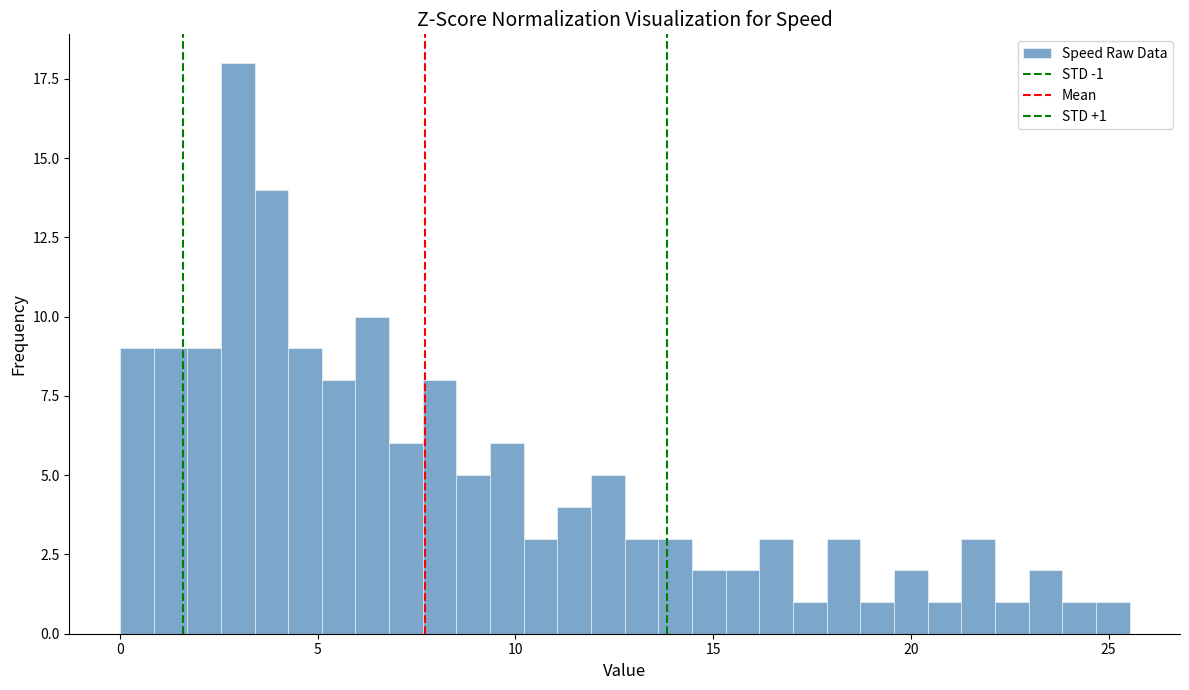

Around what value on the x-axis is the tallest bar? Give the approximate position of its centre, as read against the axis.

3.0